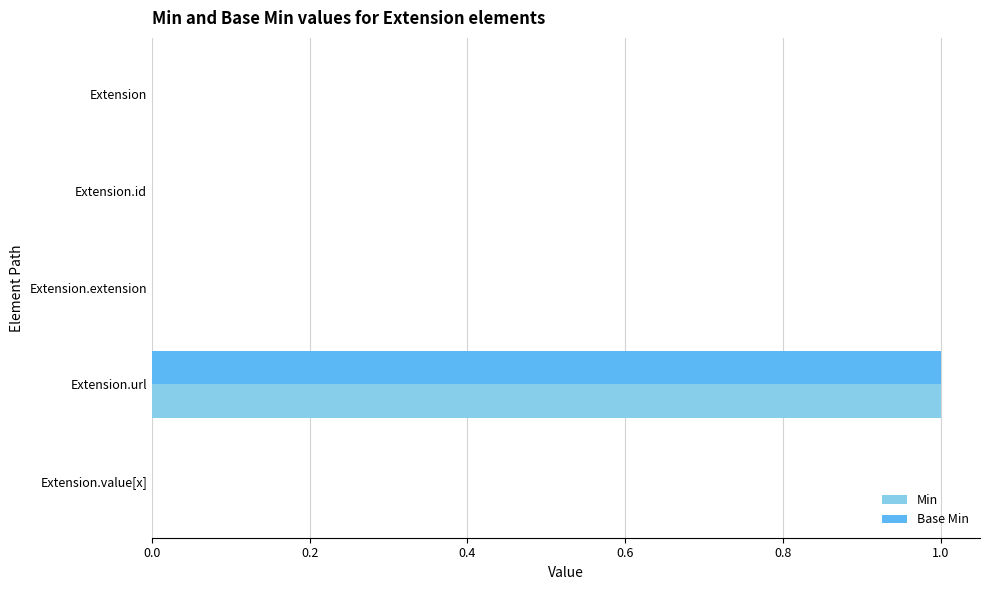

How many Min values are between 0 and 1?

5